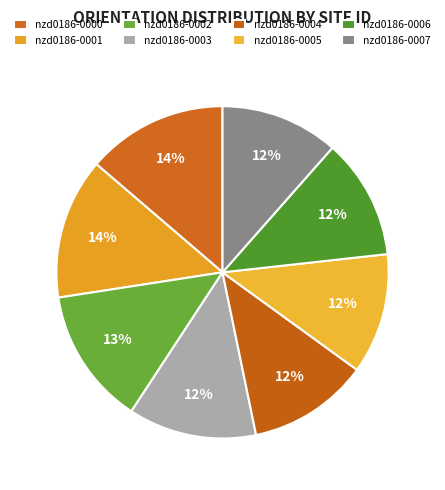

What is the ratio of the value at nzd0186-0000 to the value at nzd0186-0004?

1.2